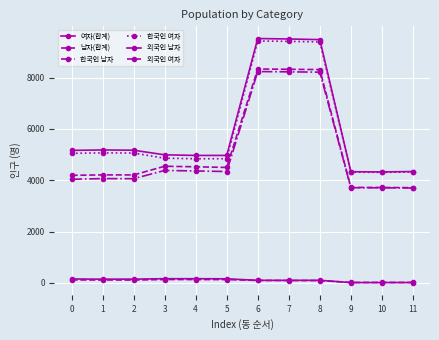

Is this an area chart (filled region under the line)?

No